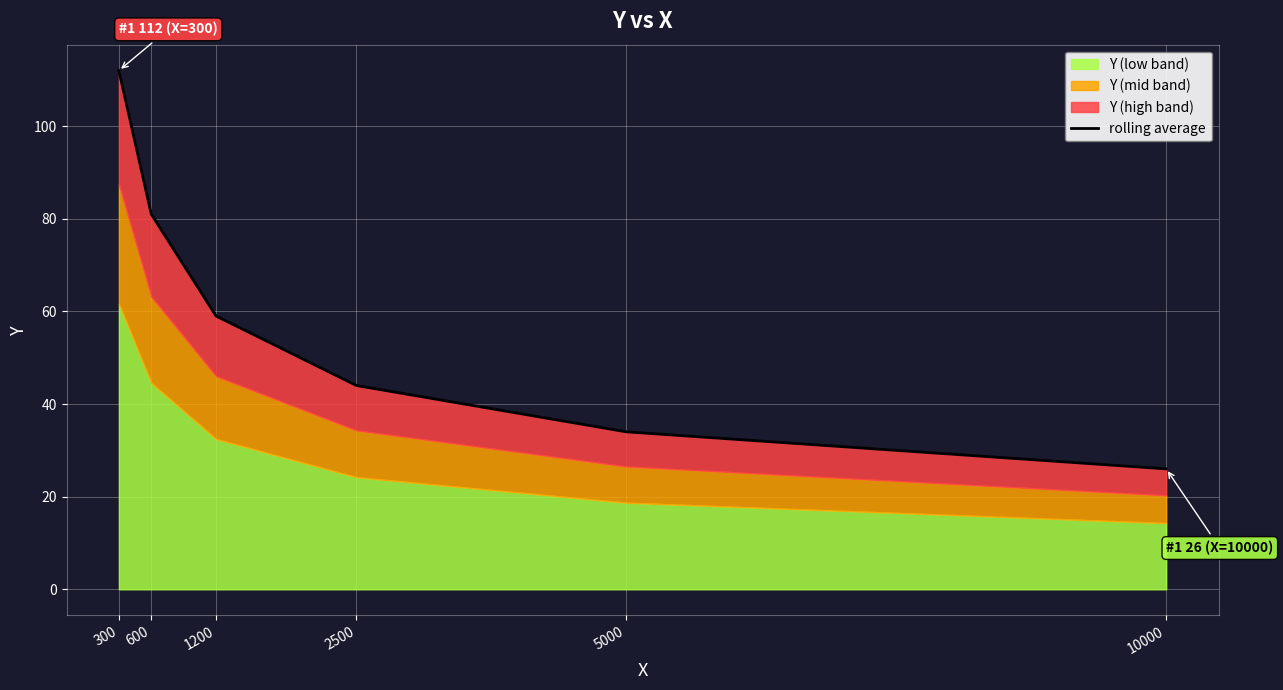

The chart shows a value of 112 at 300. True or false?

True